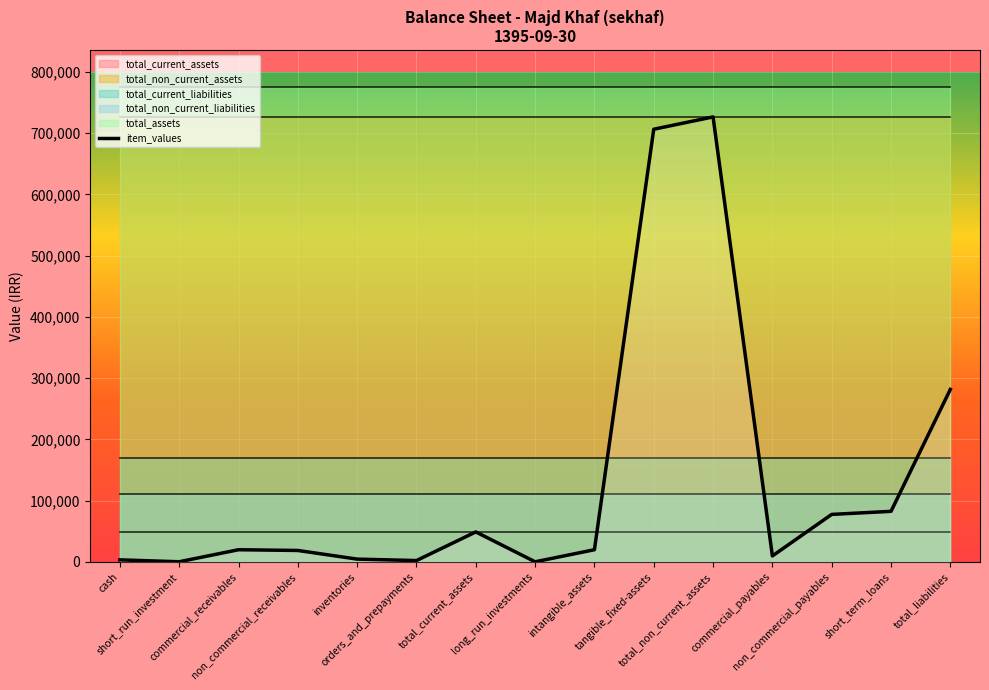

What is the maximum value for item_values?

726685